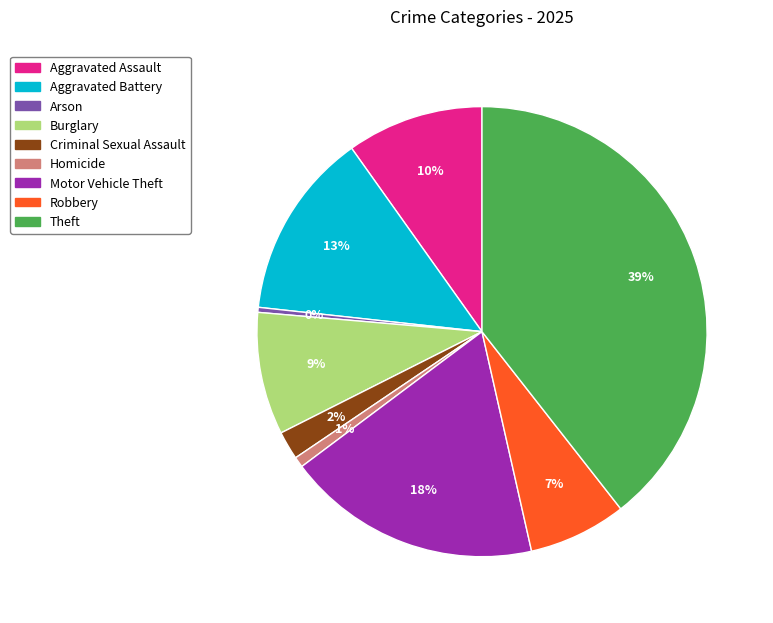

To the nearest percent, what percentage of the pie is Theft?

39%